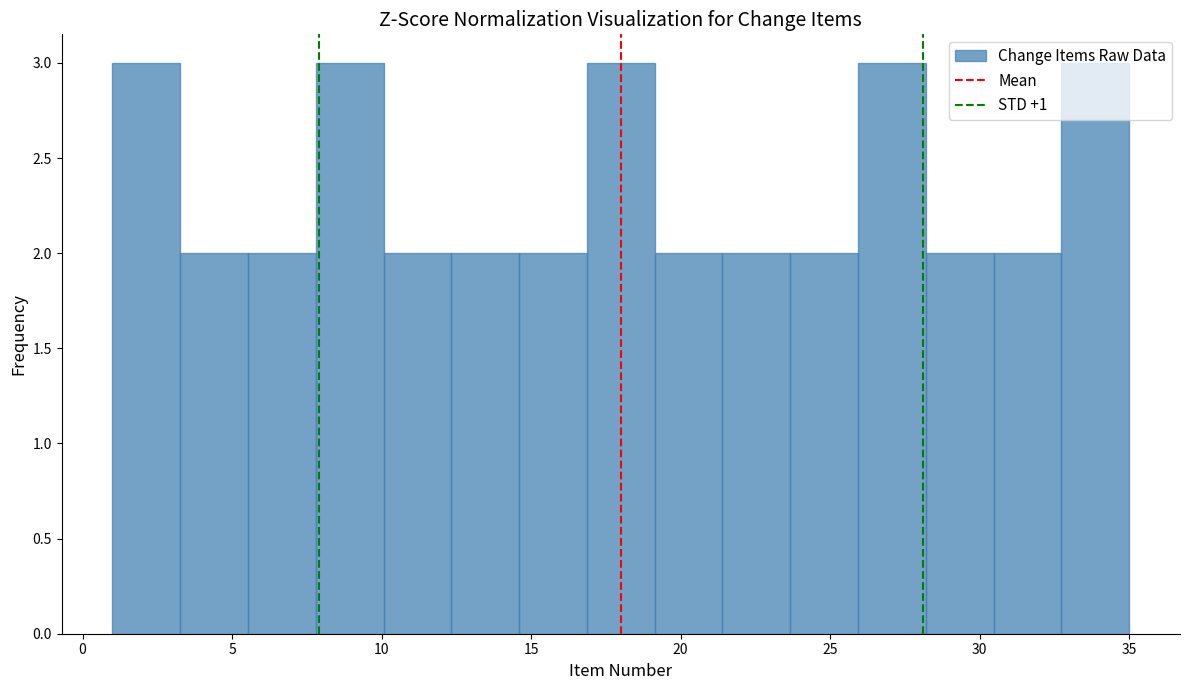

Reading left to right, list every bar in this chart as the range it spans on the x-axis followed by its height. Neither the bar edges nor the heights are printed on the chart, so give them approximately, as read against the axes.

1.0 to 3.5: 3
3.5 to 5.5: 2
5.5 to 8.0: 2
8.0 to 10.0: 3
10.0 to 12.5: 2
12.5 to 14.5: 2
14.5 to 17.0: 2
17.0 to 19.0: 3
19.0 to 21.5: 2
21.5 to 23.5: 2
23.5 to 26.0: 2
26.0 to 28.0: 3
28.0 to 30.5: 2
30.5 to 32.5: 2
32.5 to 35.0: 3